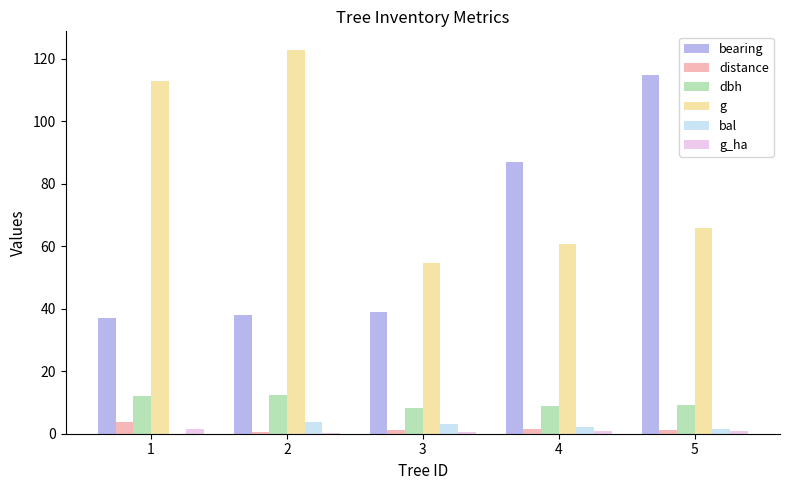

What is the sum of all bal values?

10.5